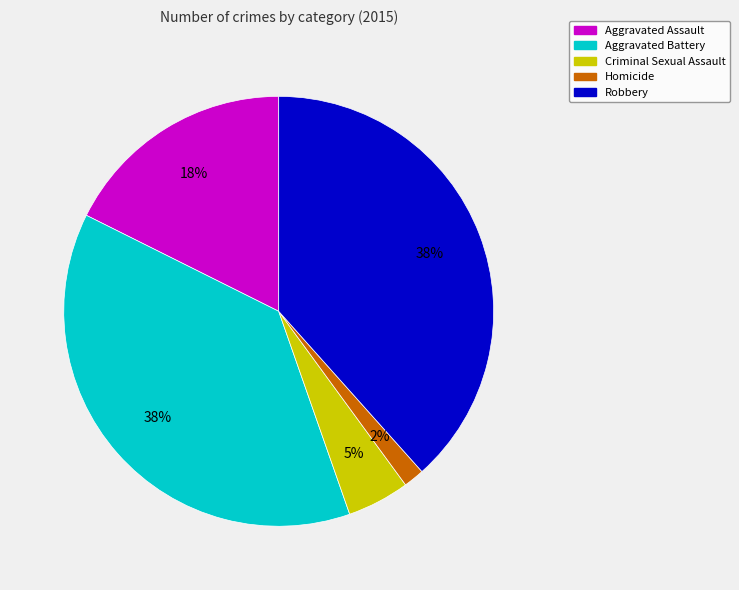

Does any single category account for the majority?

No